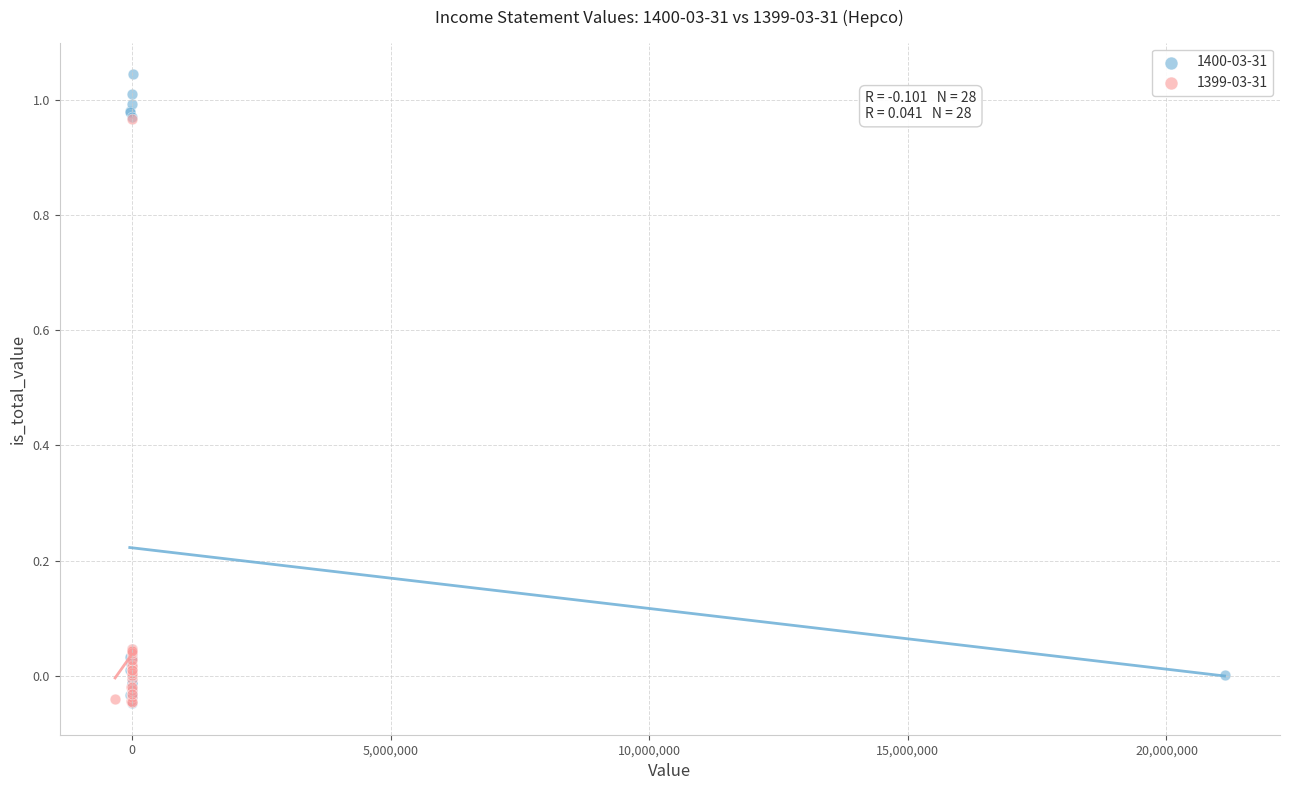

Which series has the largest Y range (max minus min)?

1400-03-31